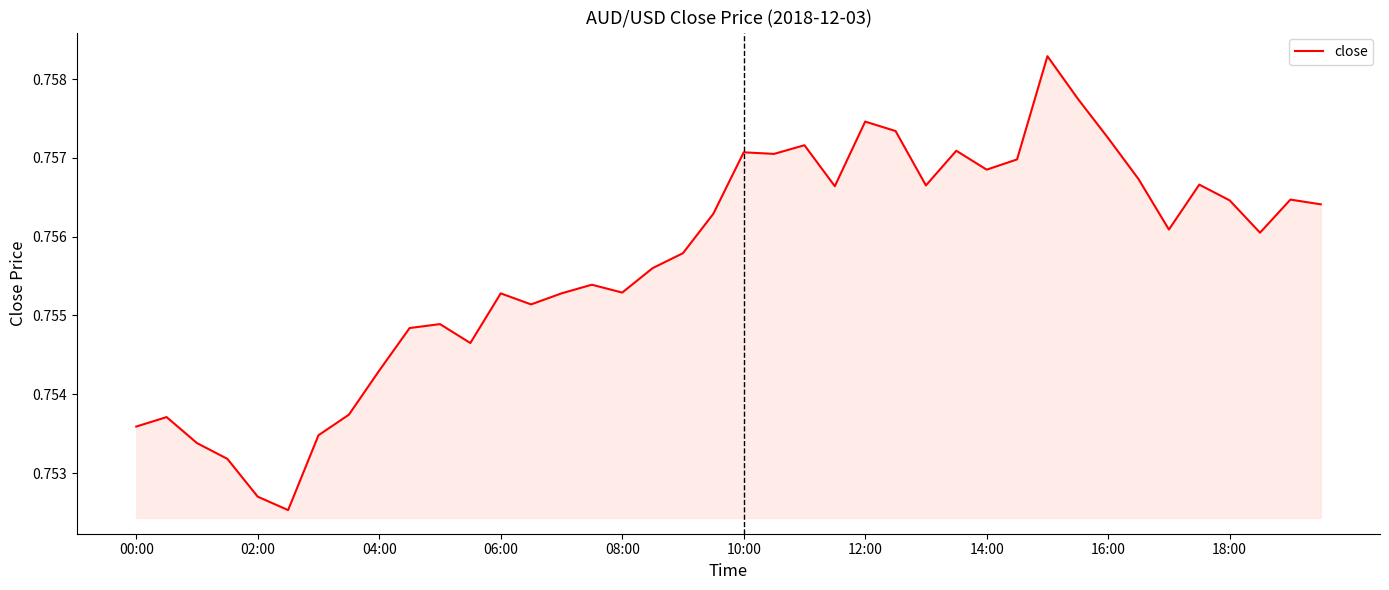

How many lines are shown in the chart?

1